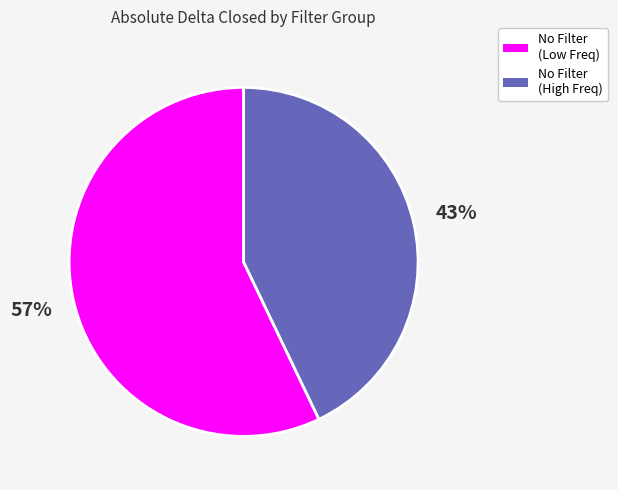

Does any single category account for the majority?

Yes